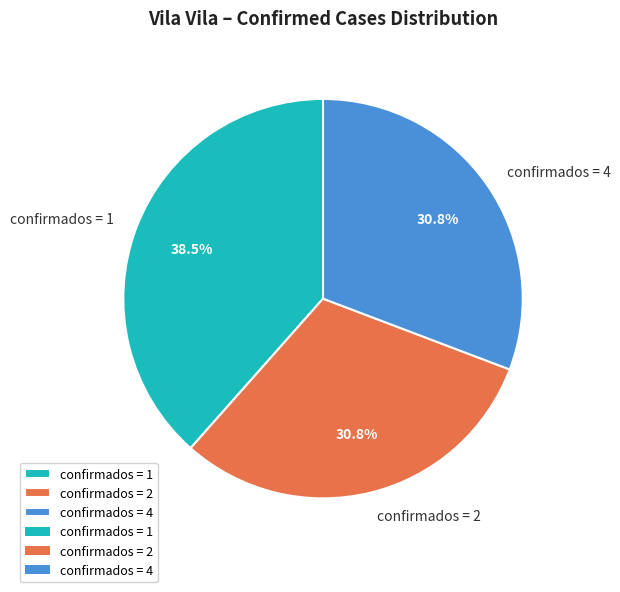

What is the total percentage of confirmados = 1 and confirmados = 2?

69.2%